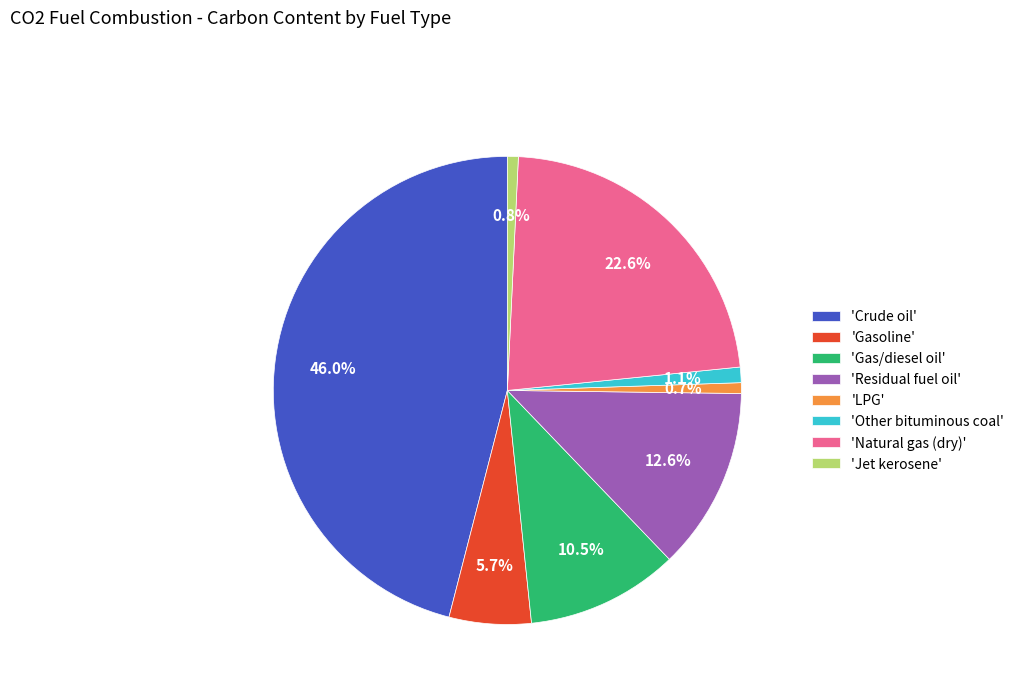

What portion of the pie excludes 'Jet kerosene'?

99.2%